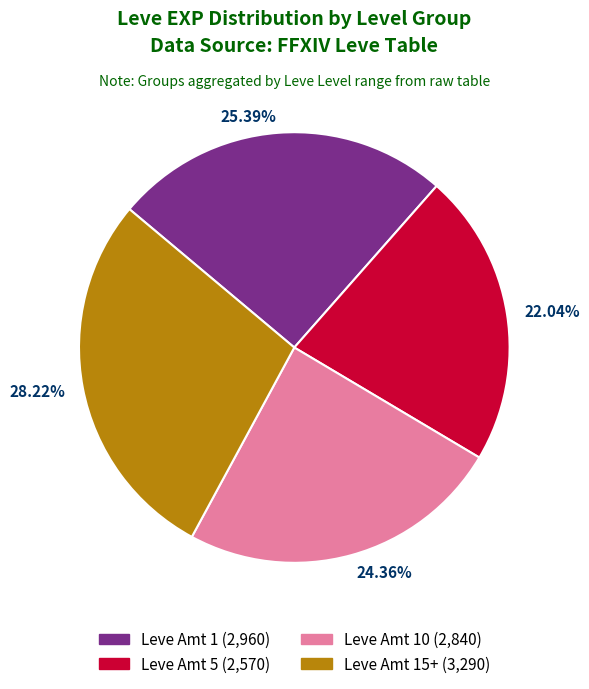

Is the sum of 22.04% and 25.39% greater than half?

No